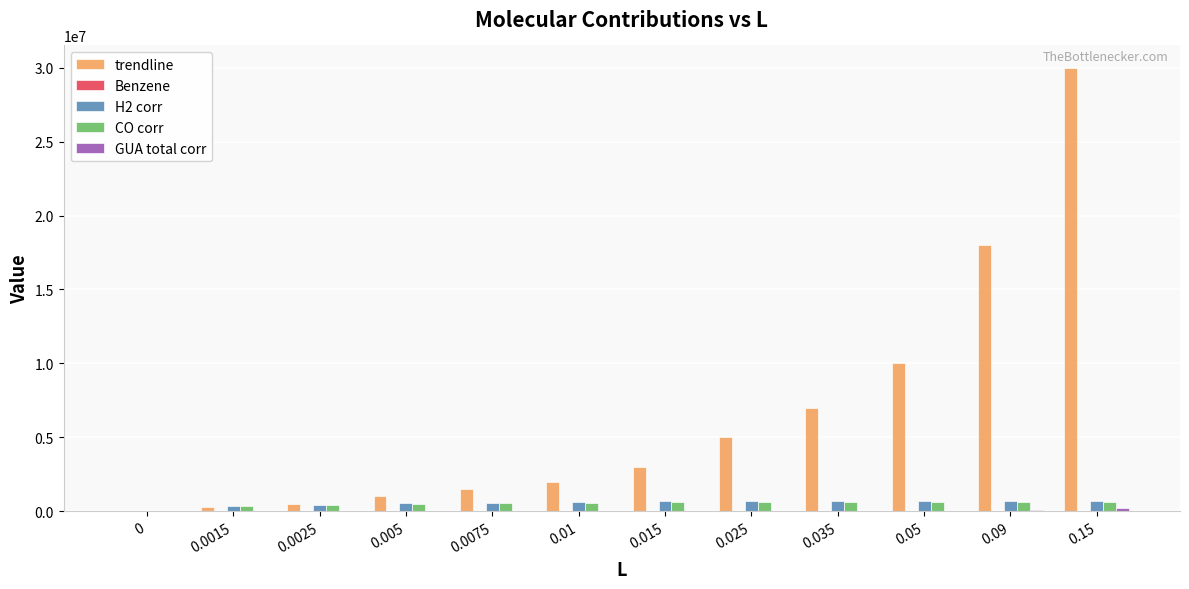

Between 0.025 and 0.05, which series saw the biggest shift?

trendline